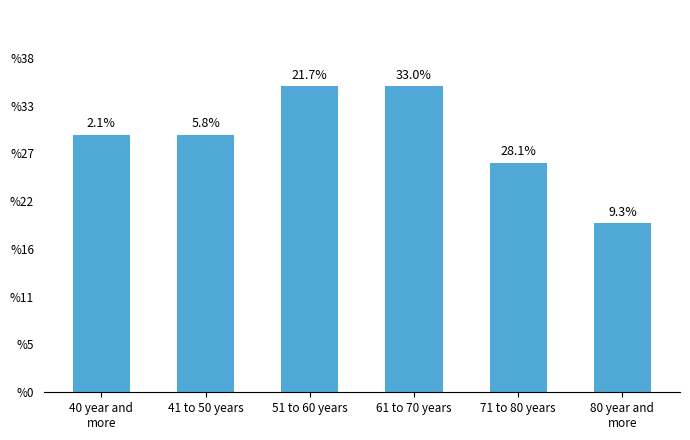

Are the bars horizontal?

No